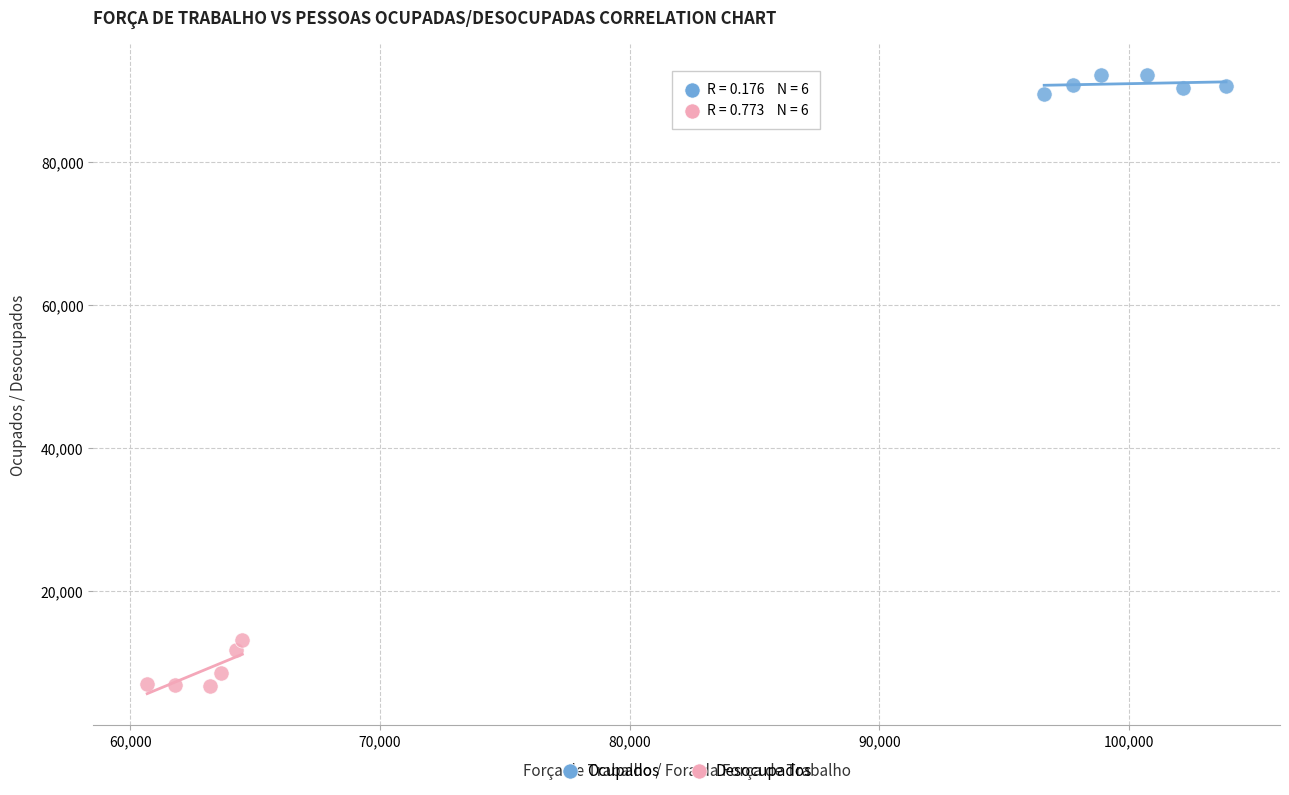

Which series has the widest spread of Y values?

Desocupados